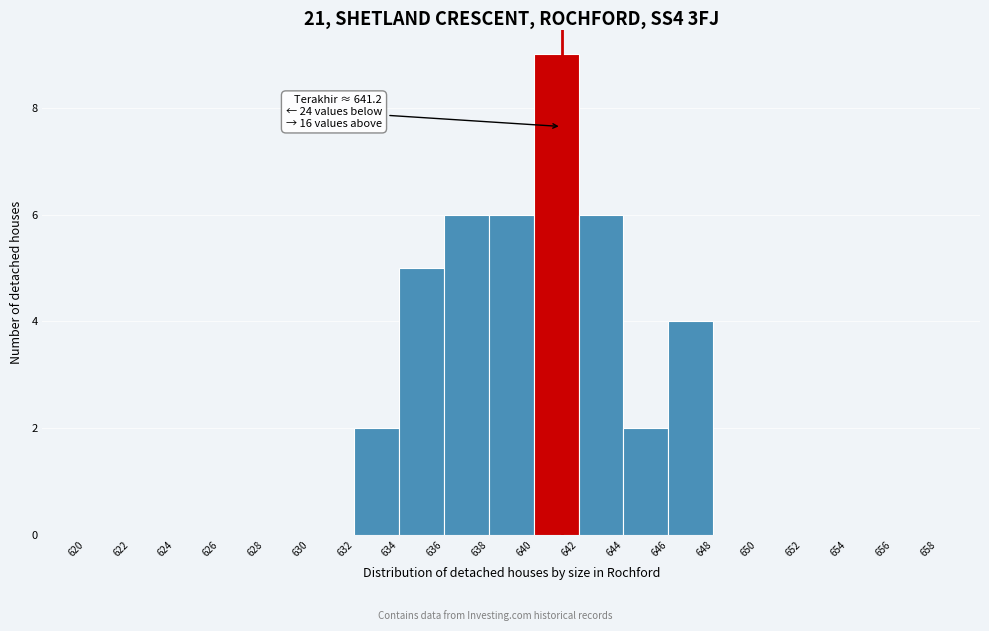

Over which range of the x-axis is the bar tallest?

640 to 642